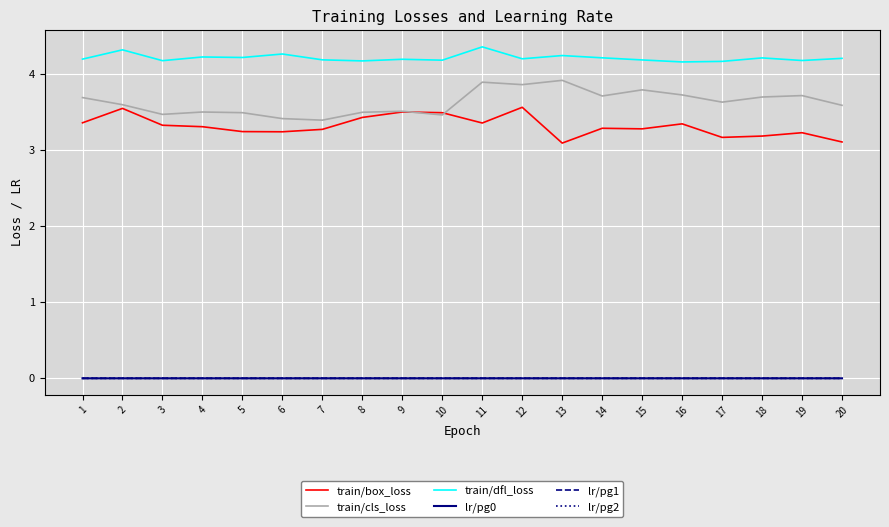

Which series has the largest total across all categories?

train/dfl_loss